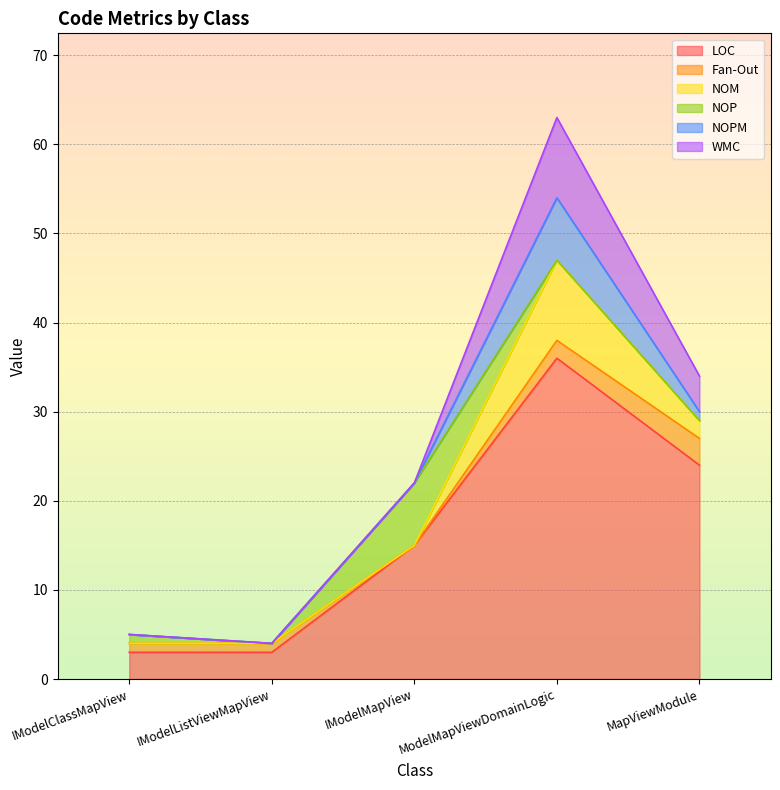

Count the number of data series in this chart.

6